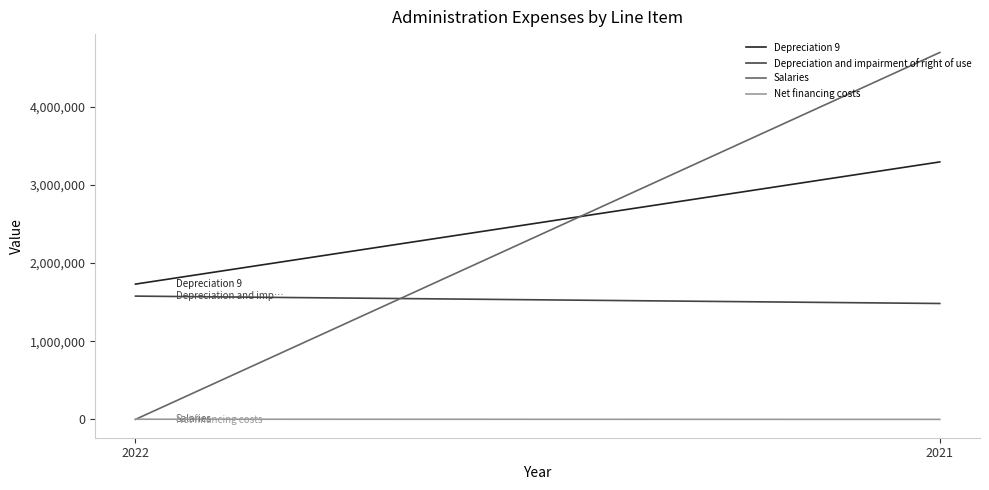

True or false: Depreciation 9 and Net financing costs cross at least once.

False